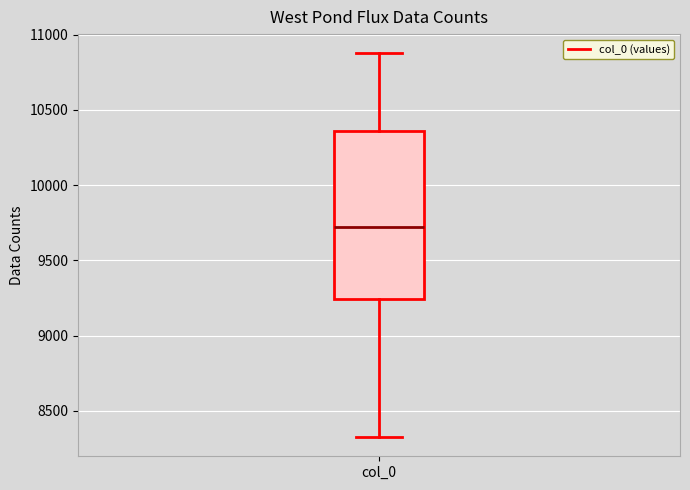

Read this box plot against the y-axis: the position of the median line, the range covered by the box, and the ends of both whiskers. The values are not printed on the chart, so give them approximately, as read against the axis.

median 9750, box 9250 to 10350, whiskers 8350 to 10900